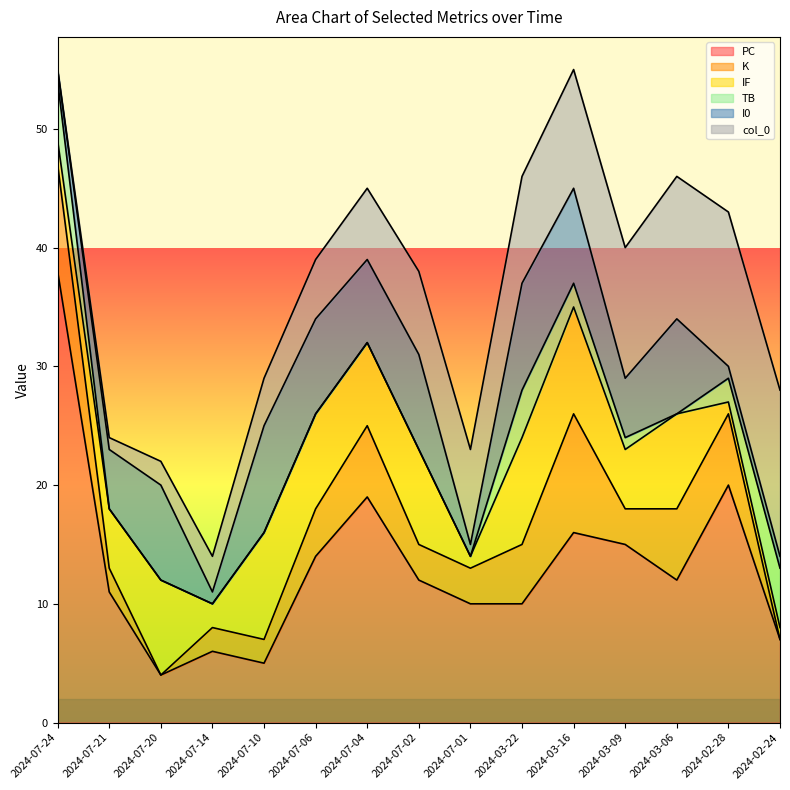

In IF, how many points are lower than both neighbors (excluding endpoints)?

4